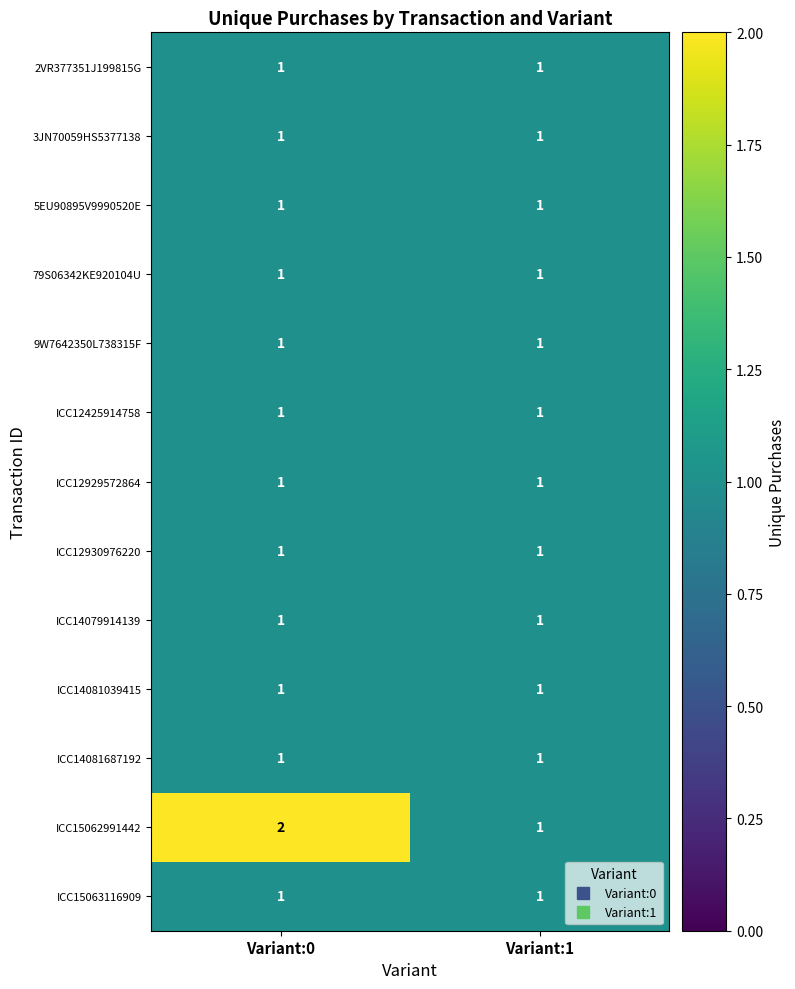

True or false: ICC15062991442 has a value of 3 at Variant:0.

False